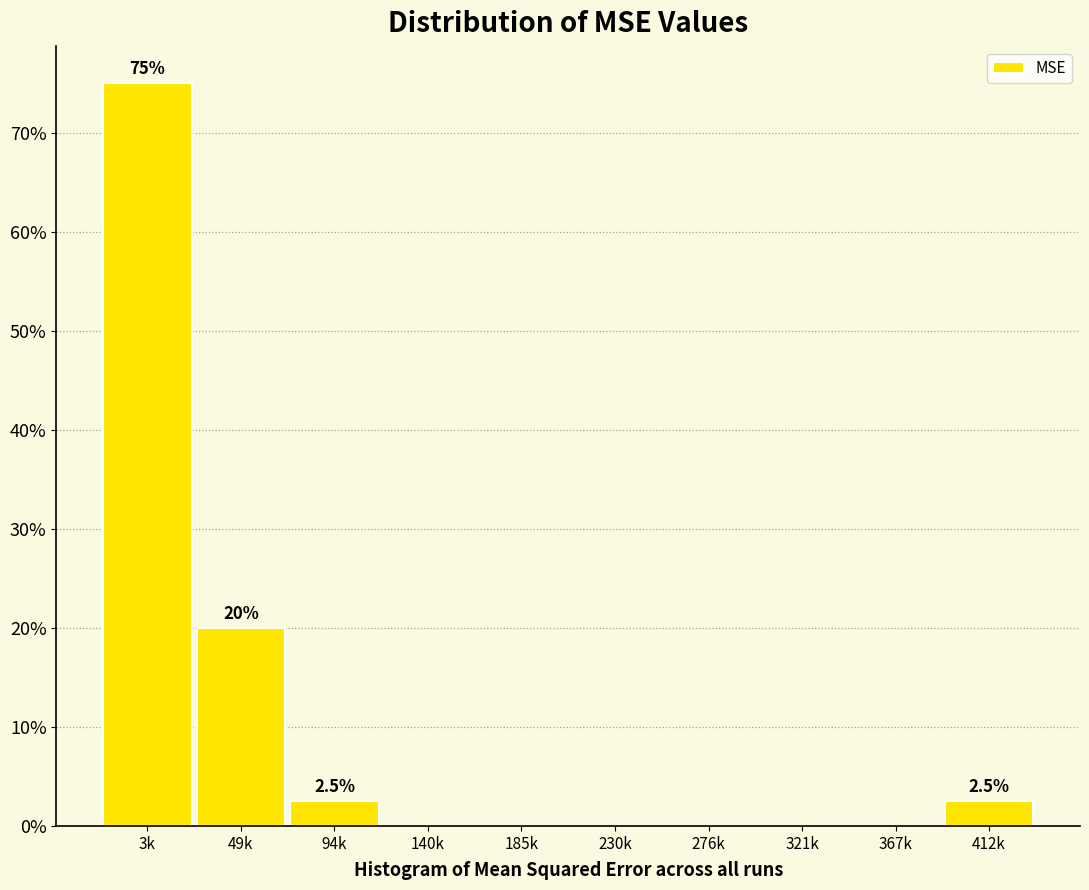

Reading right to left, extract all data points from this chart.

412k=2.5	367k=0.0	321k=0.0	276k=0.0	230k=0.0	185k=0.0	140k=0.0	94k=2.5	49k=20.0	3k=75.0